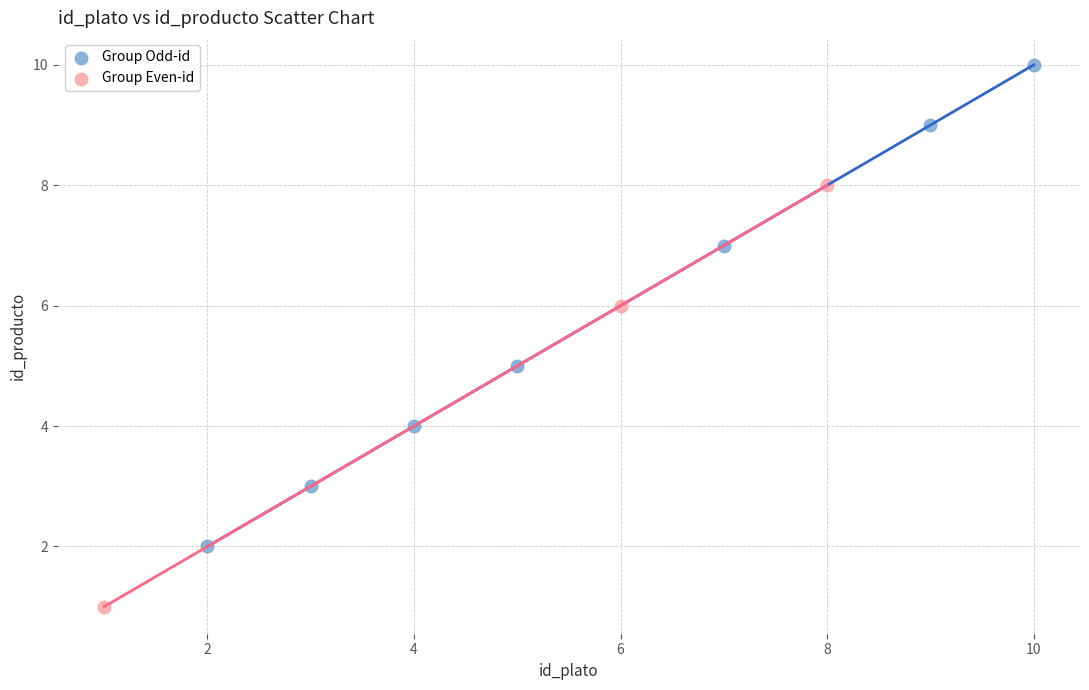

Which series contains the highest Y value?

Group Odd-id